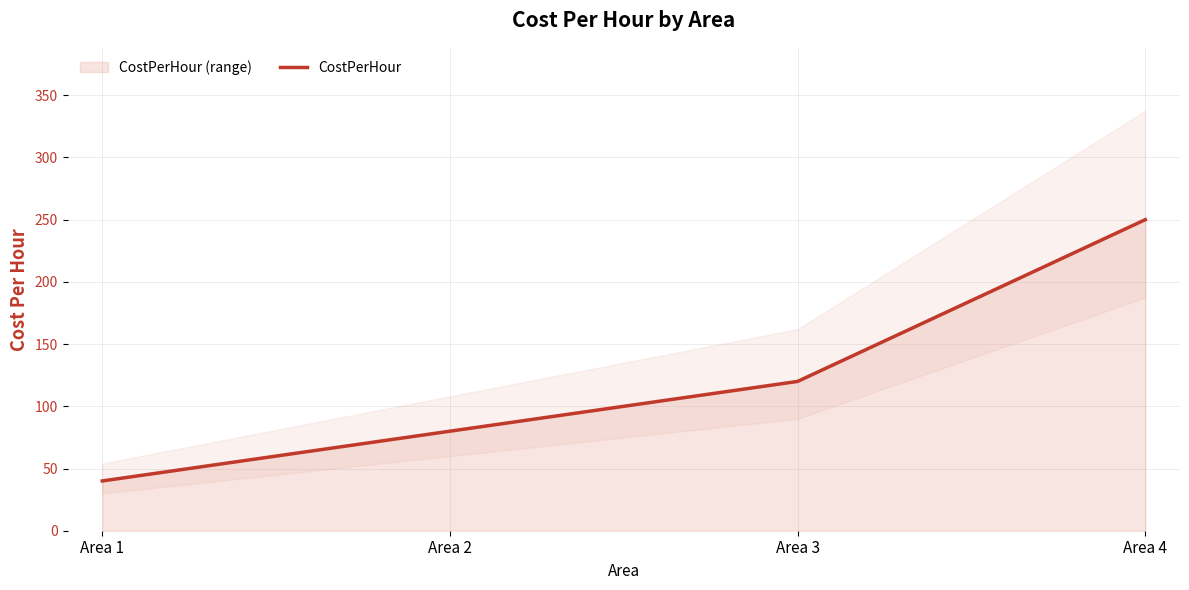

List the labels in order of value, smallest first.

Area 1, Area 2, Area 3, Area 4